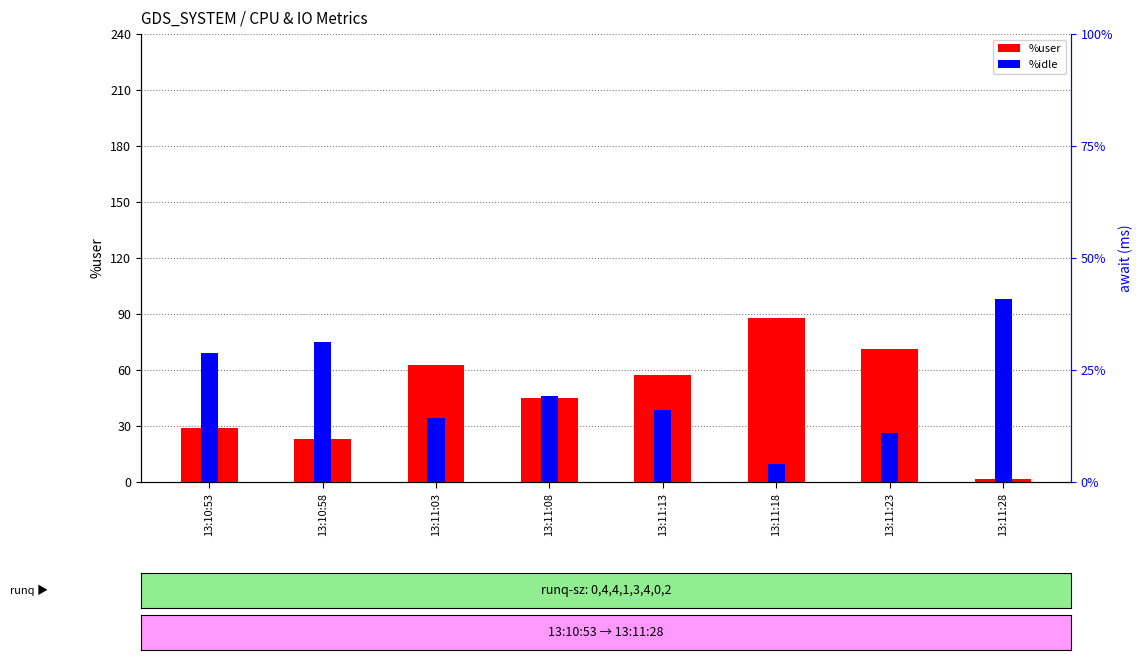

How many groups of bars are there?

8